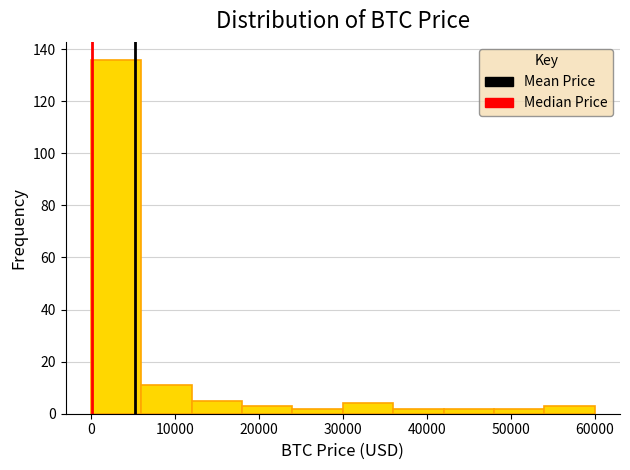

Reading left to right, transcribe this chart: for each bar, give the range it covers on the x-axis and its height. The values are not printed on the chart, so give them approximately, as read against the axis.

0 to 6000: 136
6000 to 12000: 12
12000 to 18000: 6
18000 to 24000: 4
24000 to 30000: 2
30000 to 36000: 4
36000 to 42000: 2
42000 to 48000: 2
48000 to 54000: 2
54000 to 60000: 4